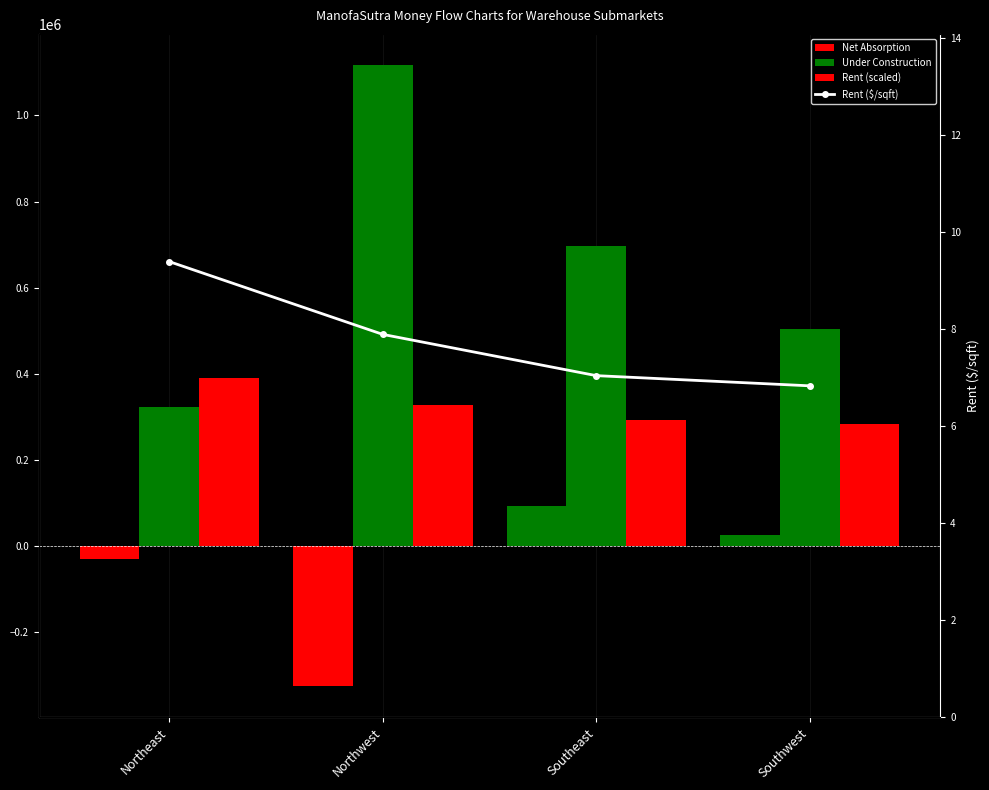

What is the label of the 3rd bar from the left?

Southeast